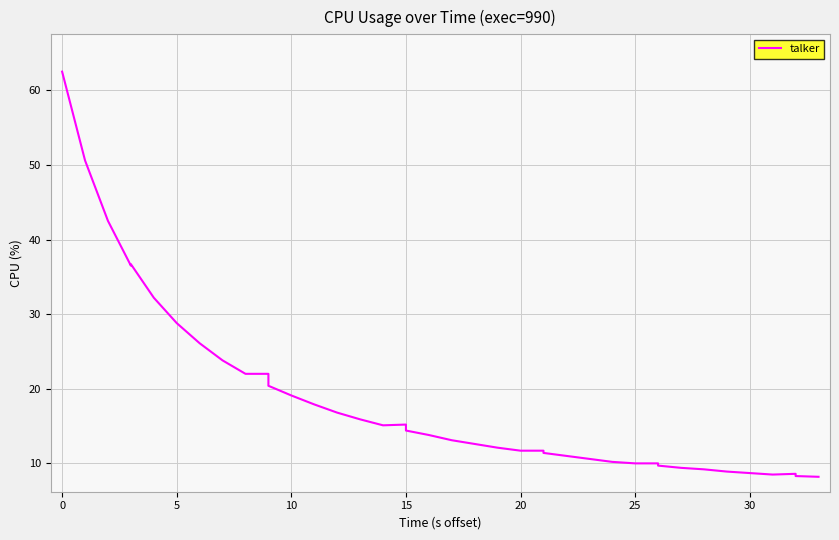

How many data points are less than 13?

19